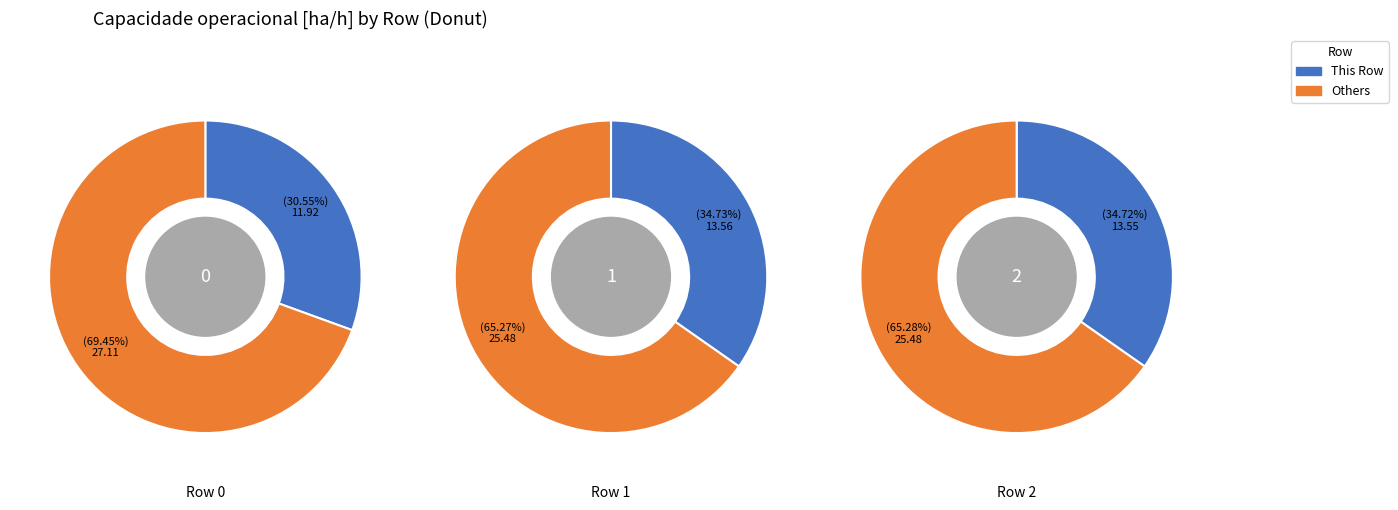

Does 0 account for over 50% of the chart?

No